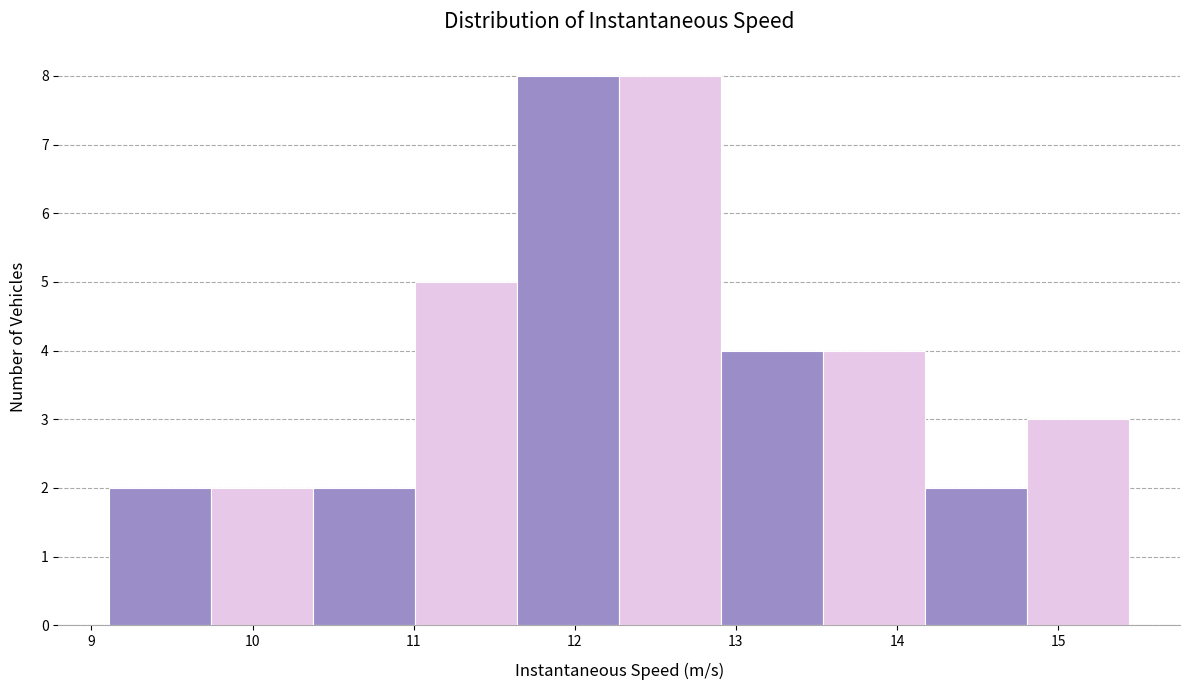

How tall is the bar that spans 14.8 to 15.4 on the x-axis? Neither the bar edges nor the heights are printed on the chart, so give them approximately, as read against the axes.

3